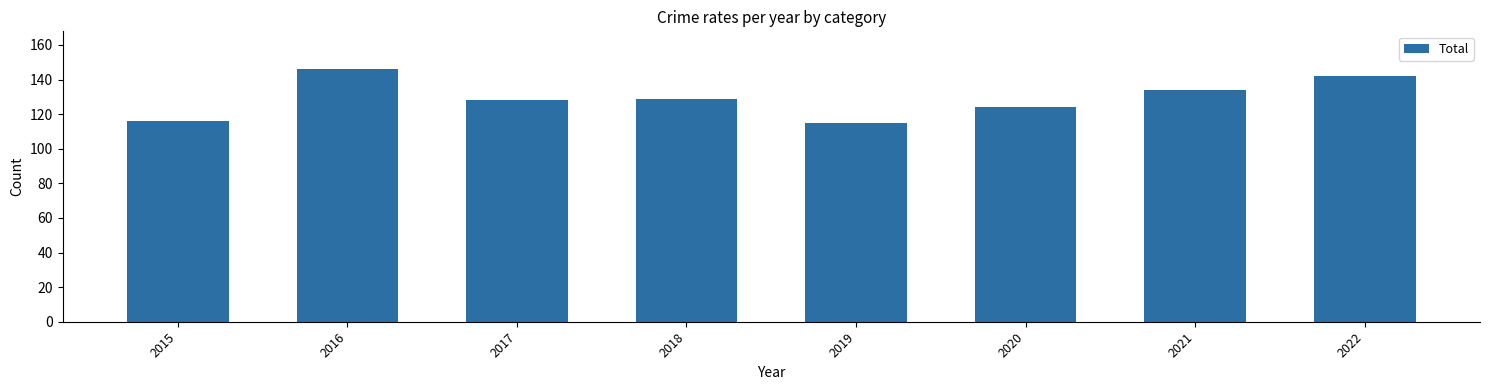

How many bars are there in total?

8